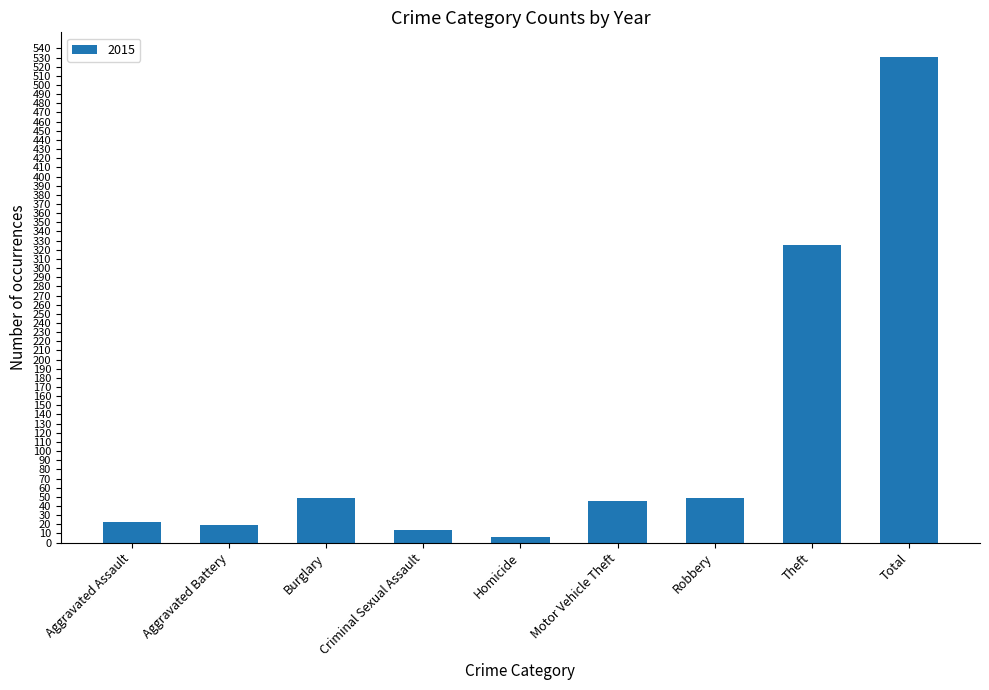

The value at Criminal Sexual Assault is 14. True or false?

True